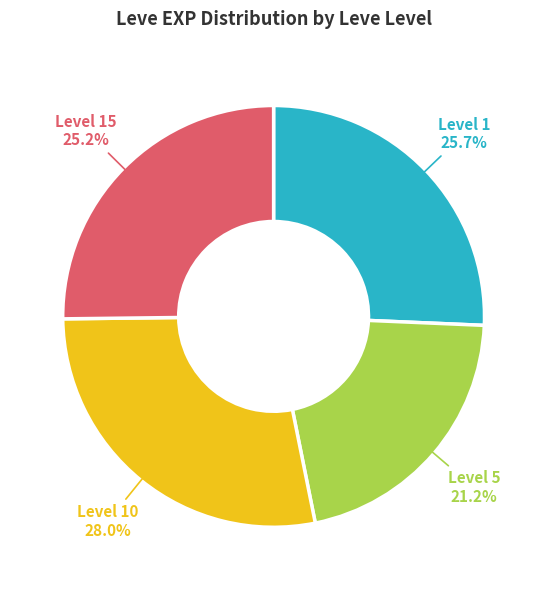

Count the number of slices in the pie.

4